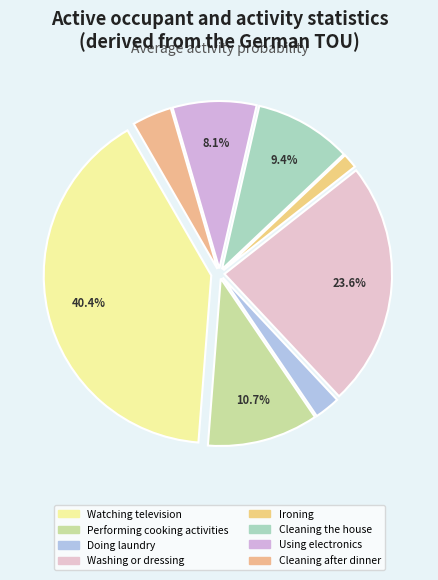

What percentage is the Cleaning after dinner slice, to the nearest percent?

4%